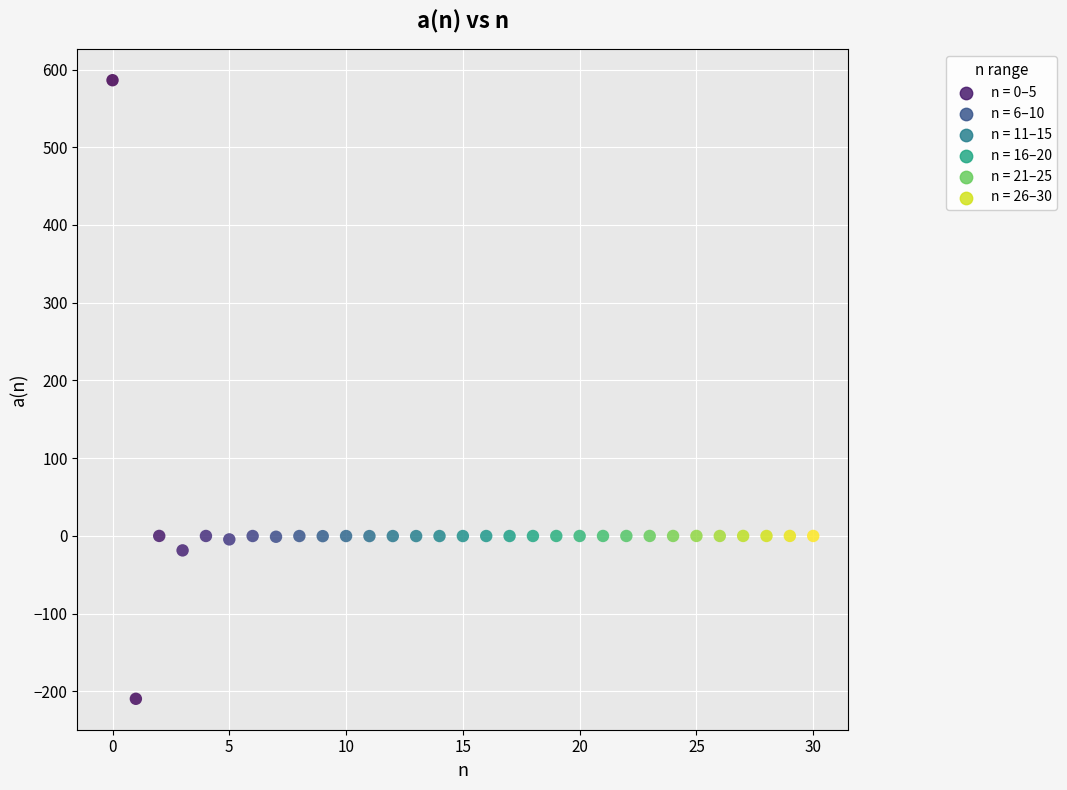

What is the range of Y values (max minus min)?

795.6